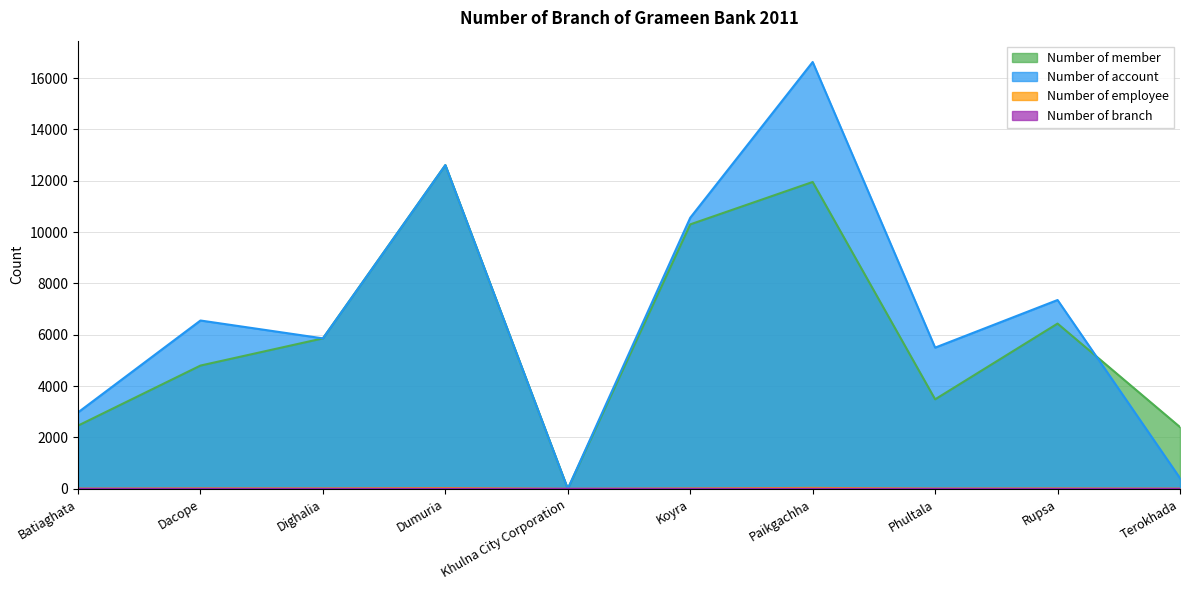

What is the highest value of the Number of branch series?

4